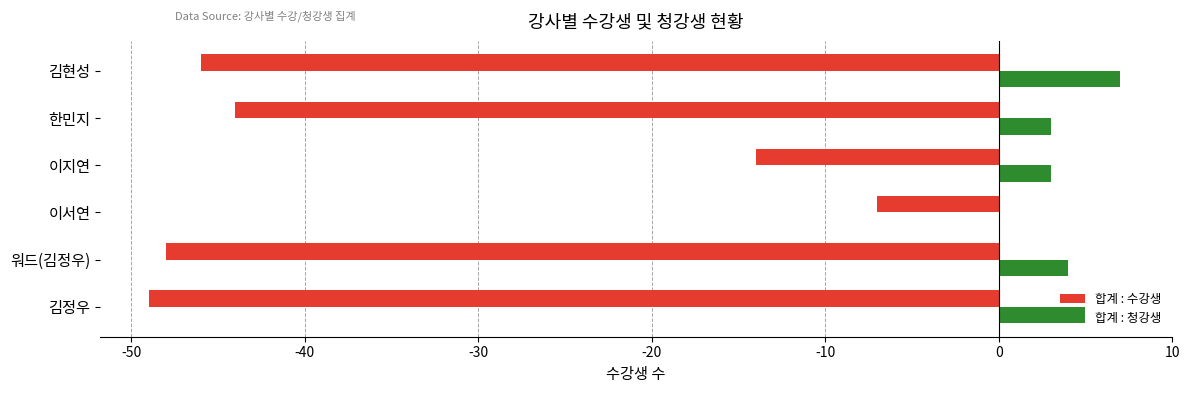

True or false: 합계 : 수강생 has a value of -48 at 워드(김정우).

True